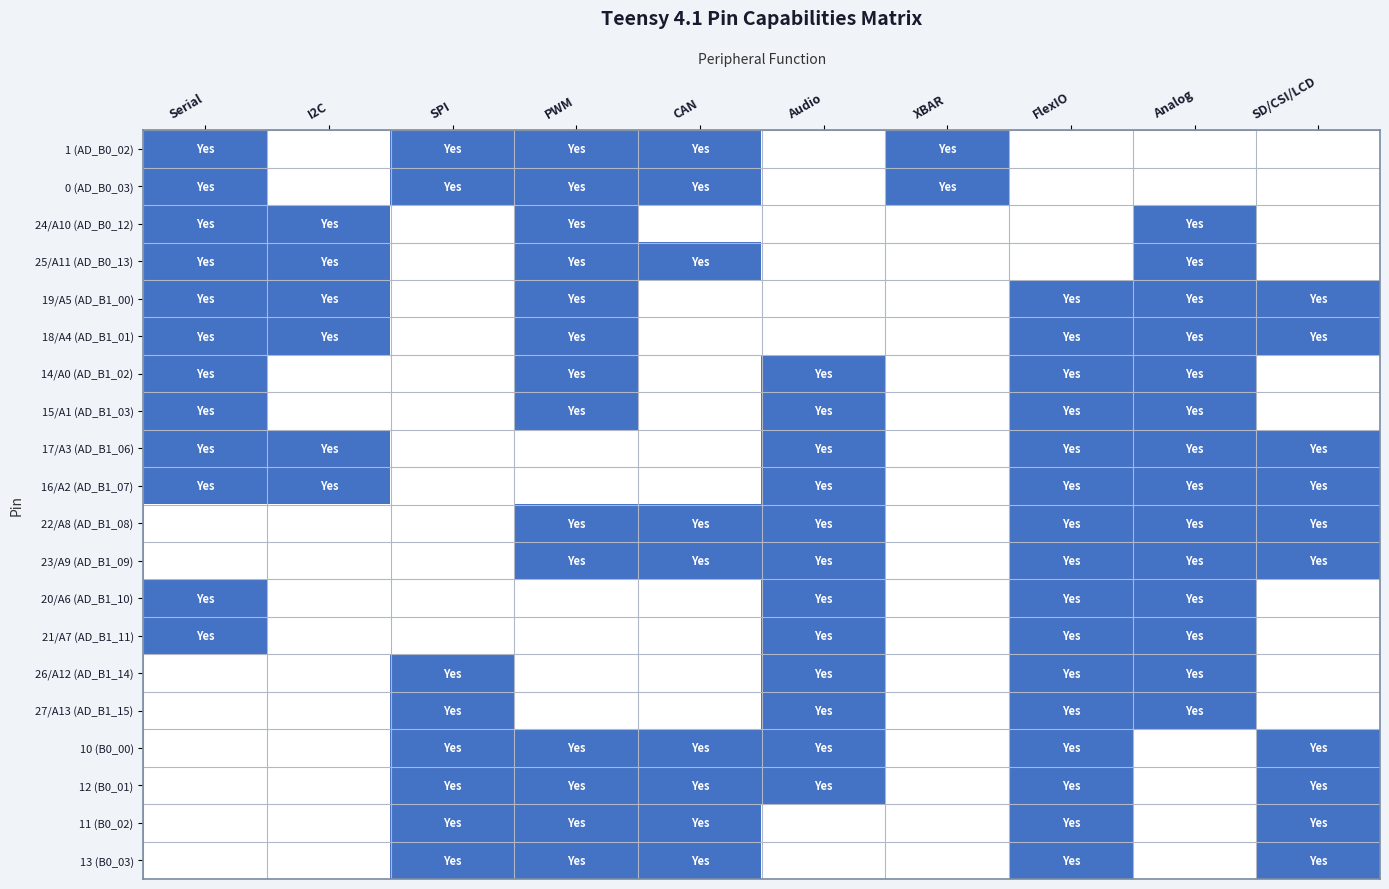

What is the difference between the highest and lowest values at XBAR?

1